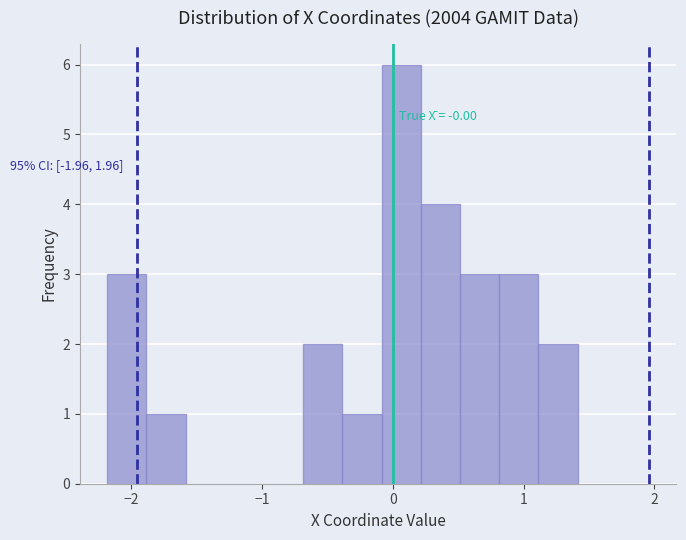

Read against the x-axis, roughly where is the centre of the tallest bar?

0.1